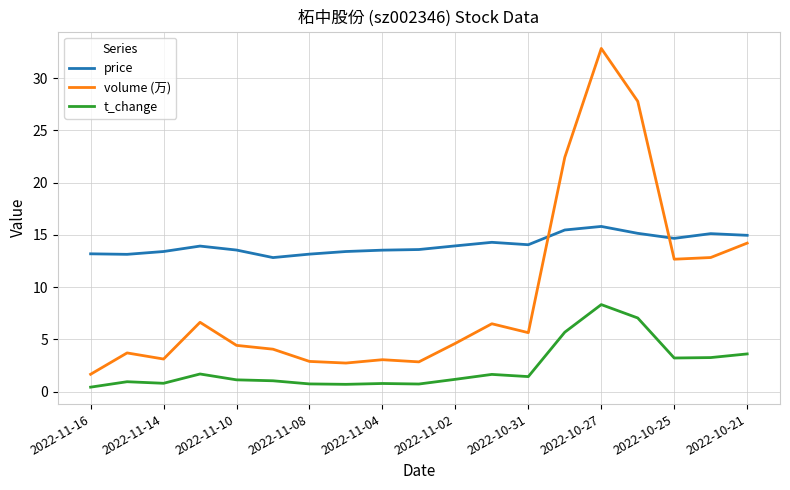

Which series has the widest spread of values?

volume (万)